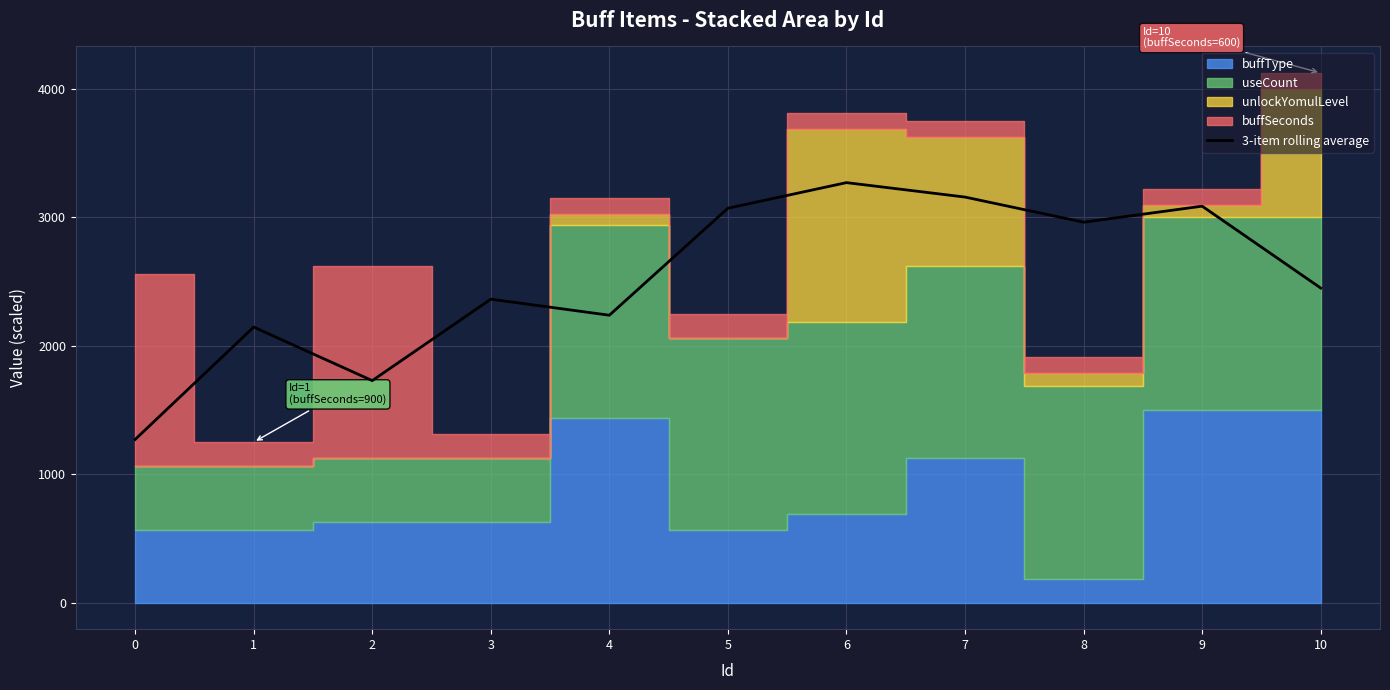

Where is the data nearest to the value 2270?

4